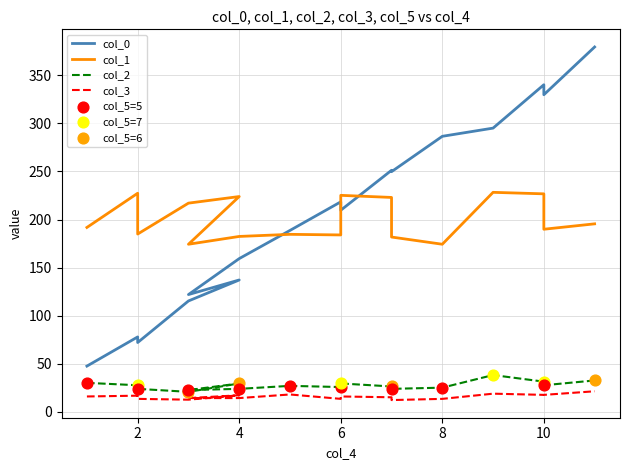

Which series reaches the minimum Y coordinate?

col_3